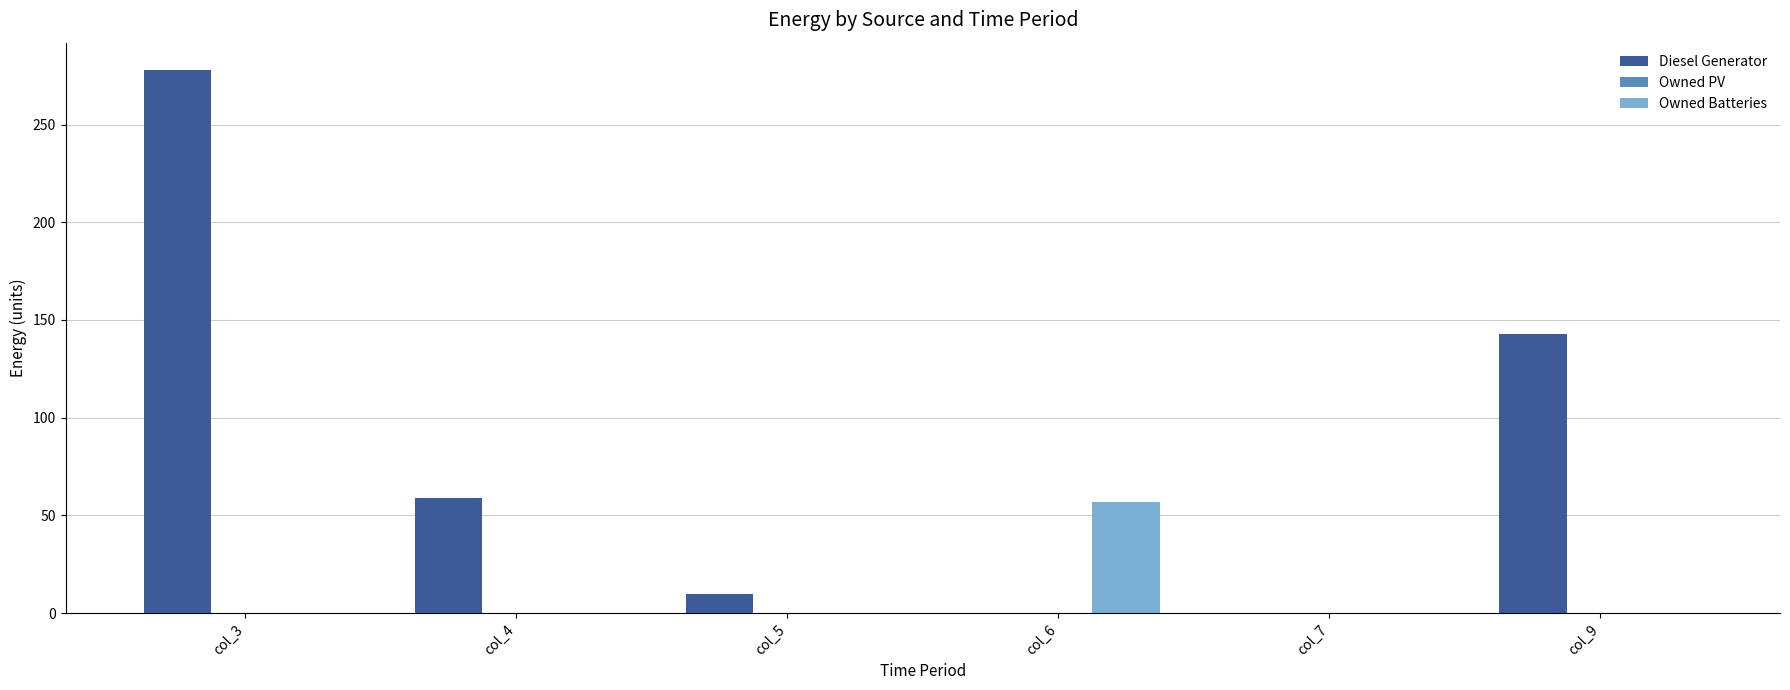

Where is Diesel Generator nearest to the value 139?

col_9